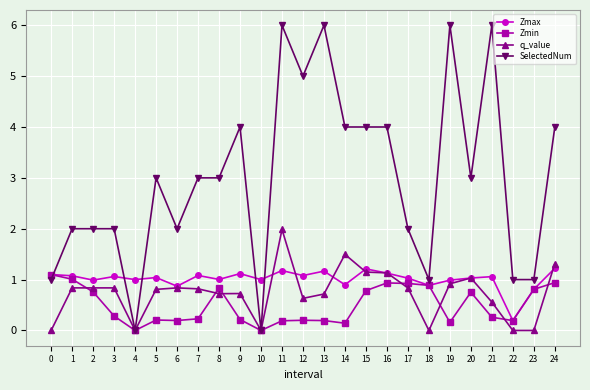

Between 2 and 19, which series saw the biggest shift?

SelectedNum